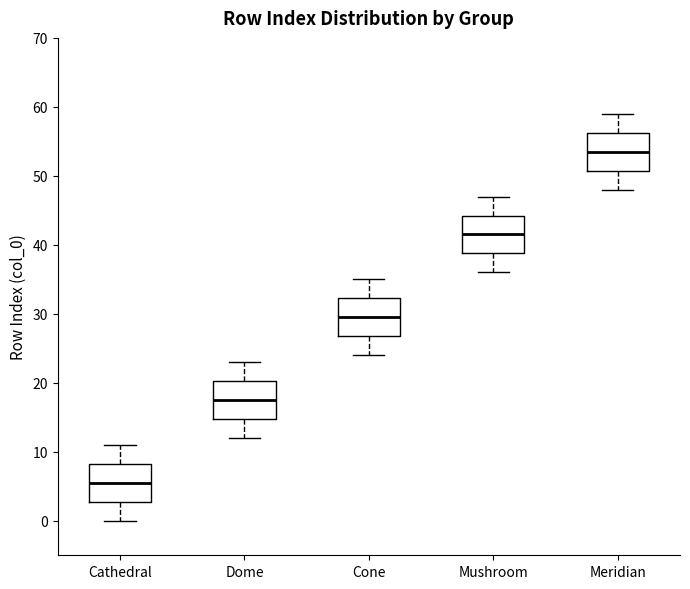

Reading left to right, transcribe this box plot: for each box, give where its median line is, the range the box spans, and where its two whiskers end, as read against the y-axis. The values are not printed on the chart, so give them approximately, as read against the axis.

Cathedral: median 6, box 3 to 8, whiskers 0 to 11
Dome: median 18, box 15 to 20, whiskers 12 to 23
Cone: median 30, box 27 to 32, whiskers 24 to 35
Mushroom: median 42, box 39 to 44, whiskers 36 to 47
Meridian: median 54, box 51 to 56, whiskers 48 to 59